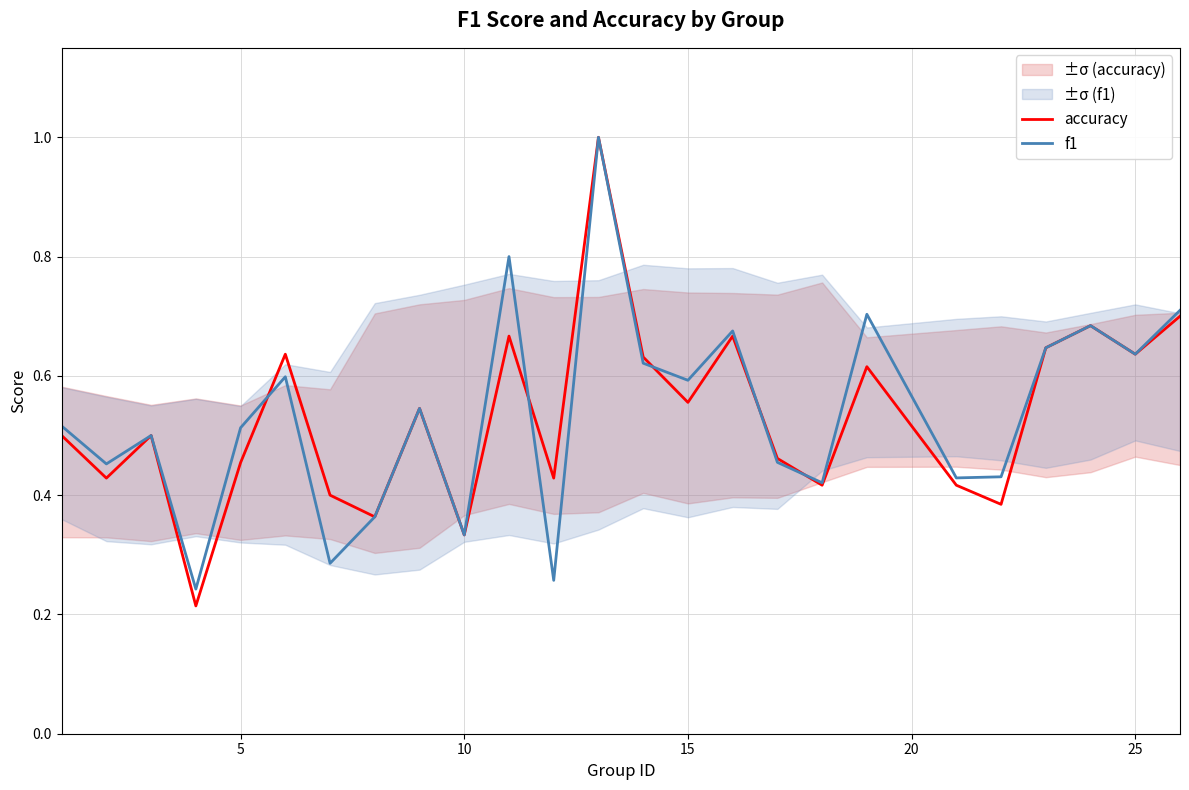

Is this an area chart (filled region under the line)?

No